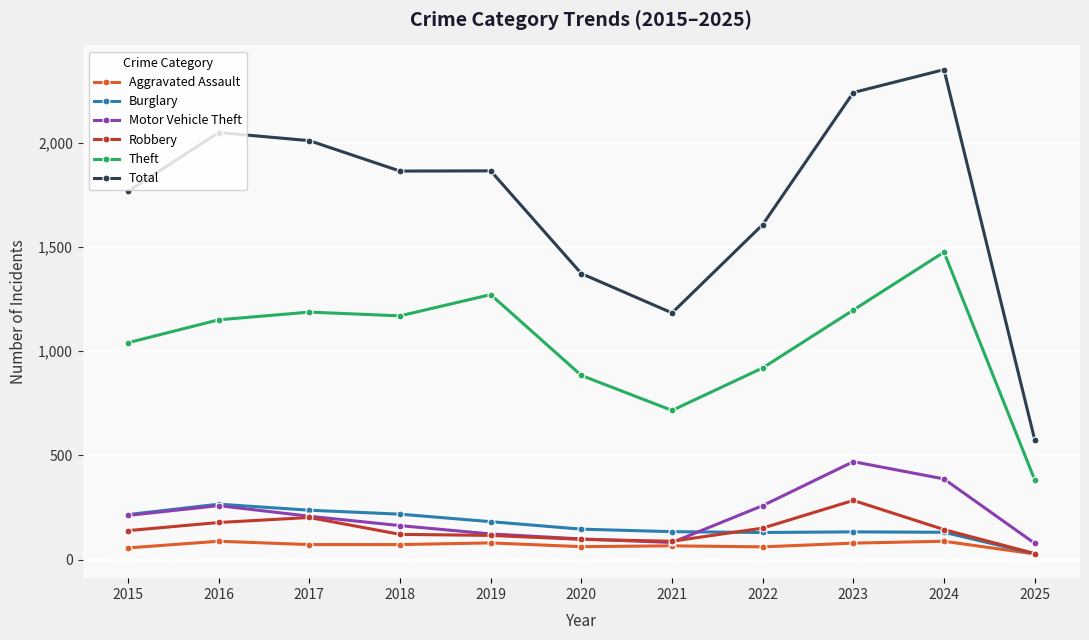

In Theft, how many points are lower than both neighbors (excluding endpoints)?

2